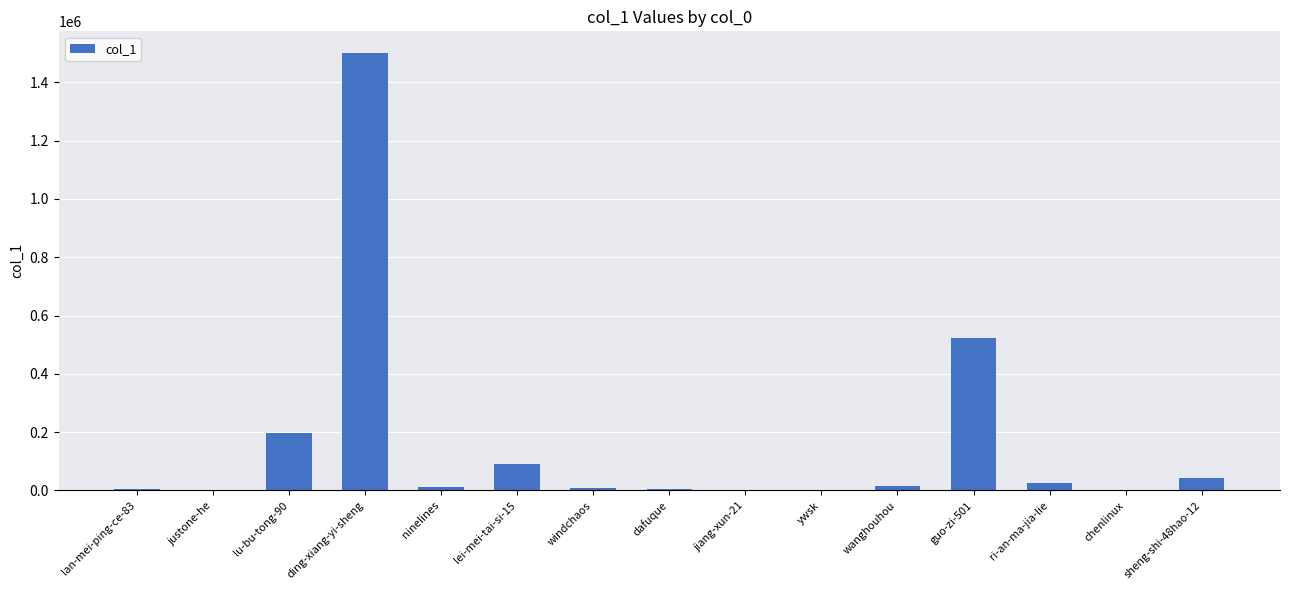

At which label does the data first exceed 12571?

lu-bu-tong-90